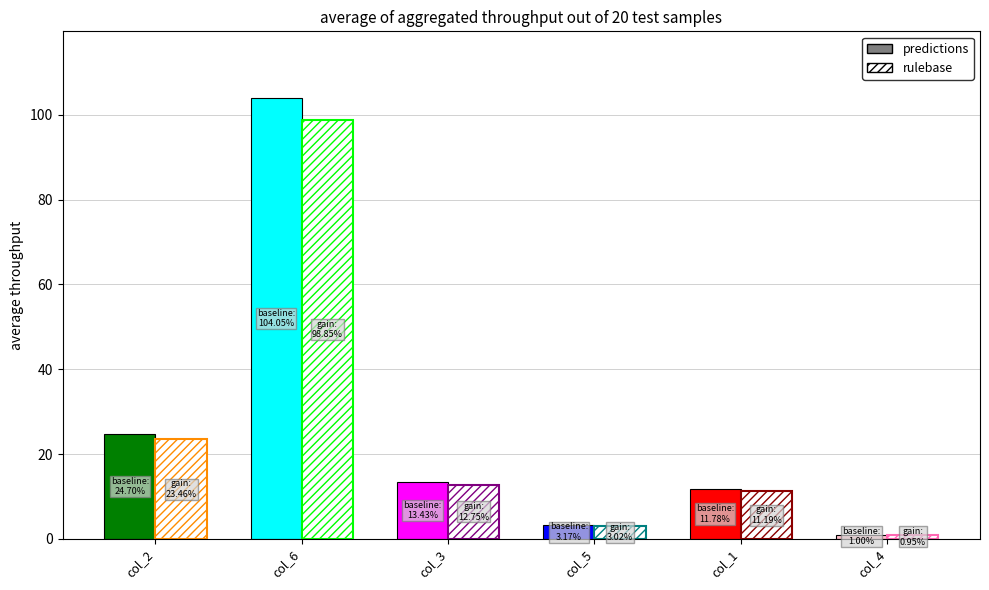

What is the average value of the col_5 series?

3